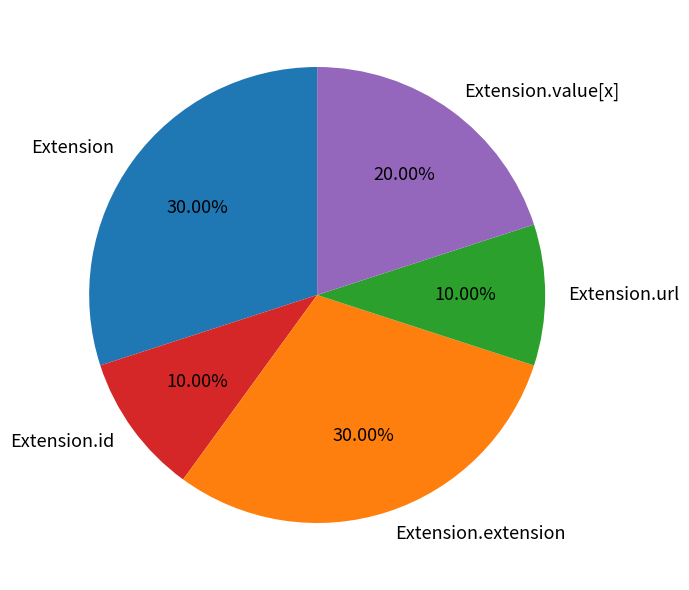

Is there a majority slice in this chart?

No